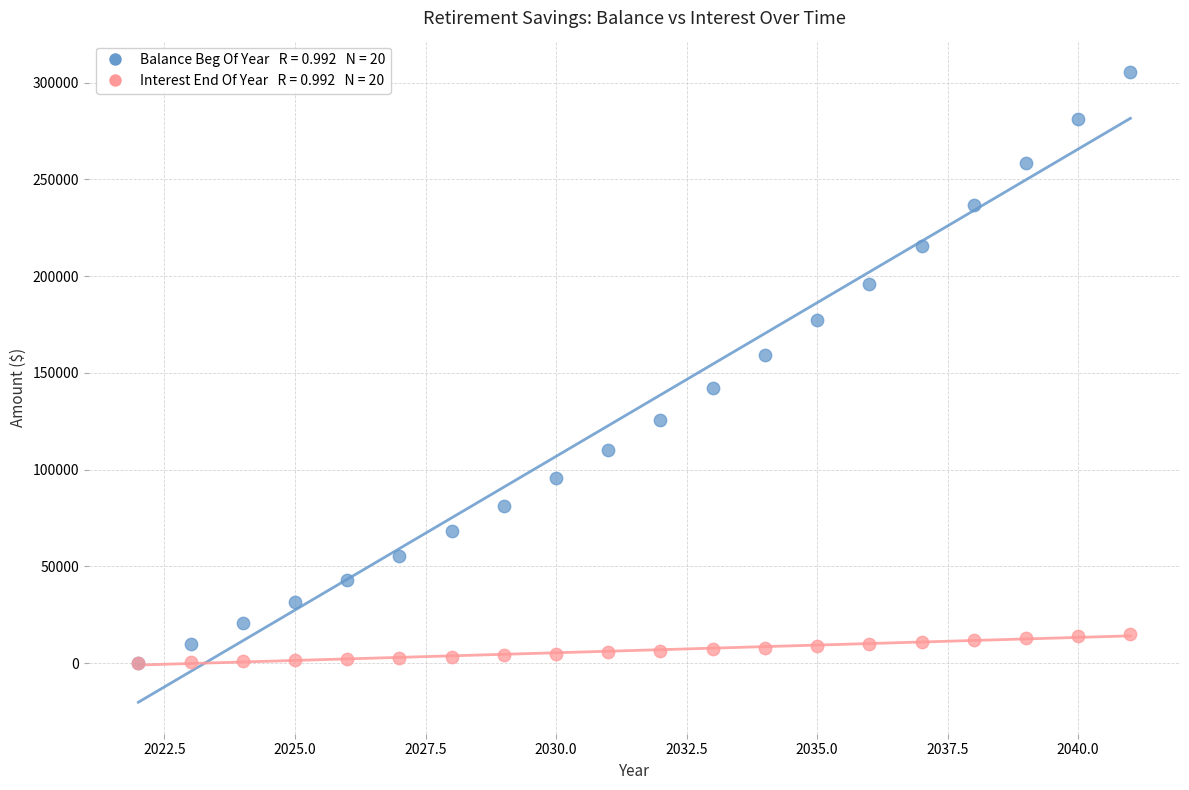

Across all series, what Y value is closest to 152695?

159171.3